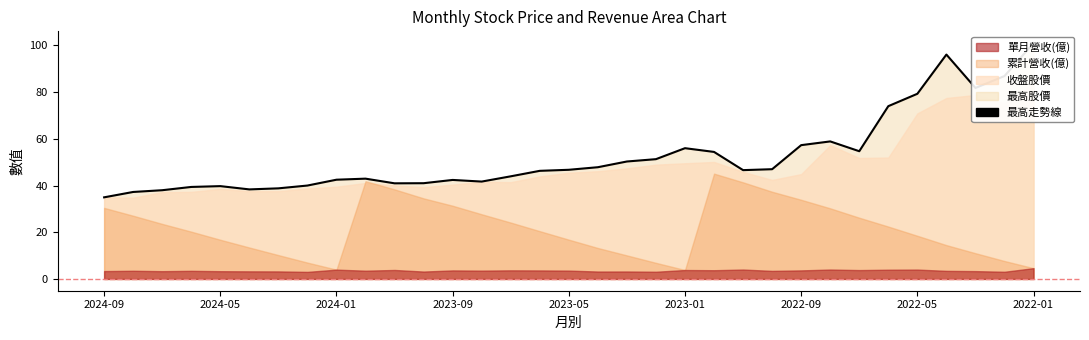

What is the maximum value for 累計營收(億)?

45.1